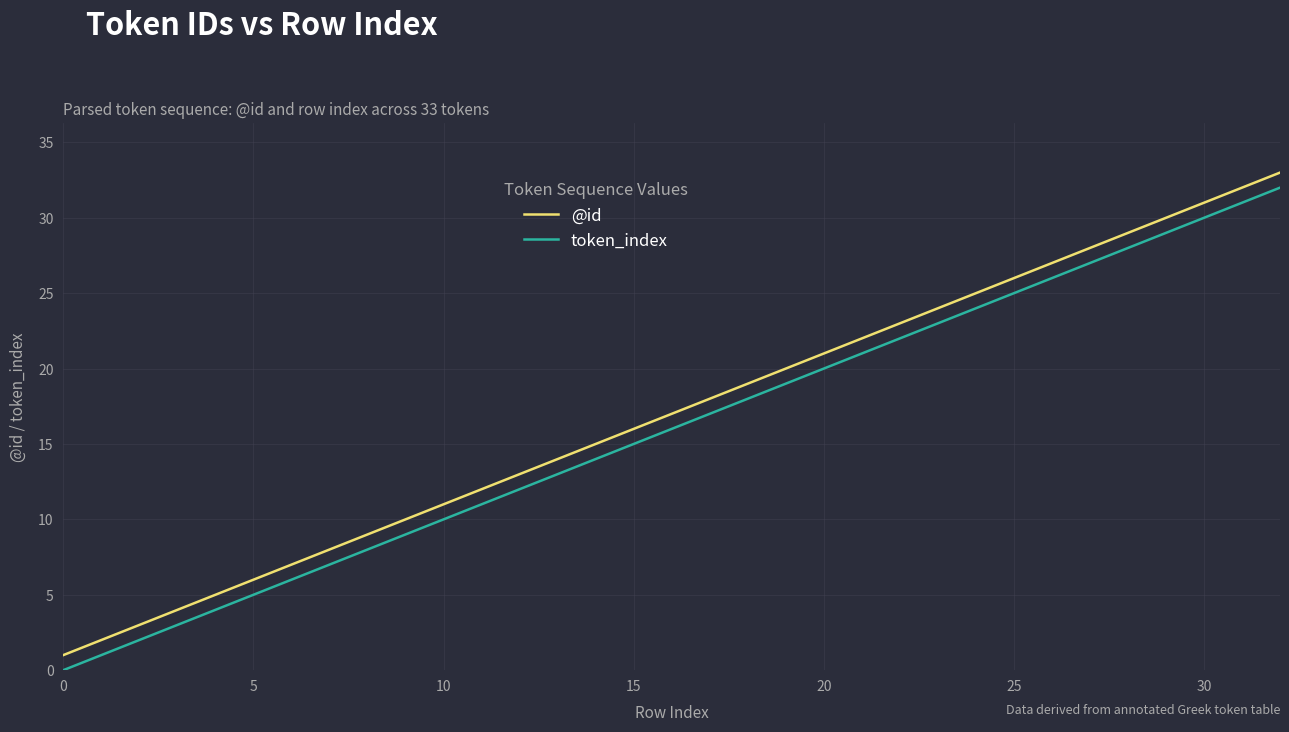

Reading left to right, extract all data points from this chart.

@id: 1	2	3	4	5	6	7	8	9	10	11	12	13	14	15	16	17	18	19	20	21	22	23	24	25	26	27	28	29	30	31	32	33
token_index: 0	1	2	3	4	5	6	7	8	9	10	11	12	13	14	15	16	17	18	19	20	21	22	23	24	25	26	27	28	29	30	31	32